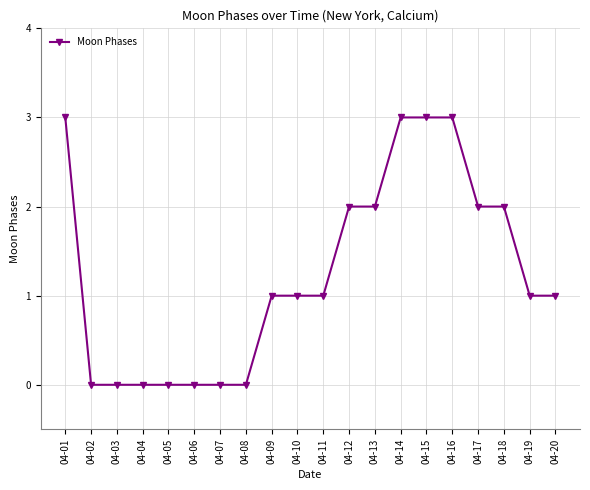

What is the value of the 12th point from the left?

2